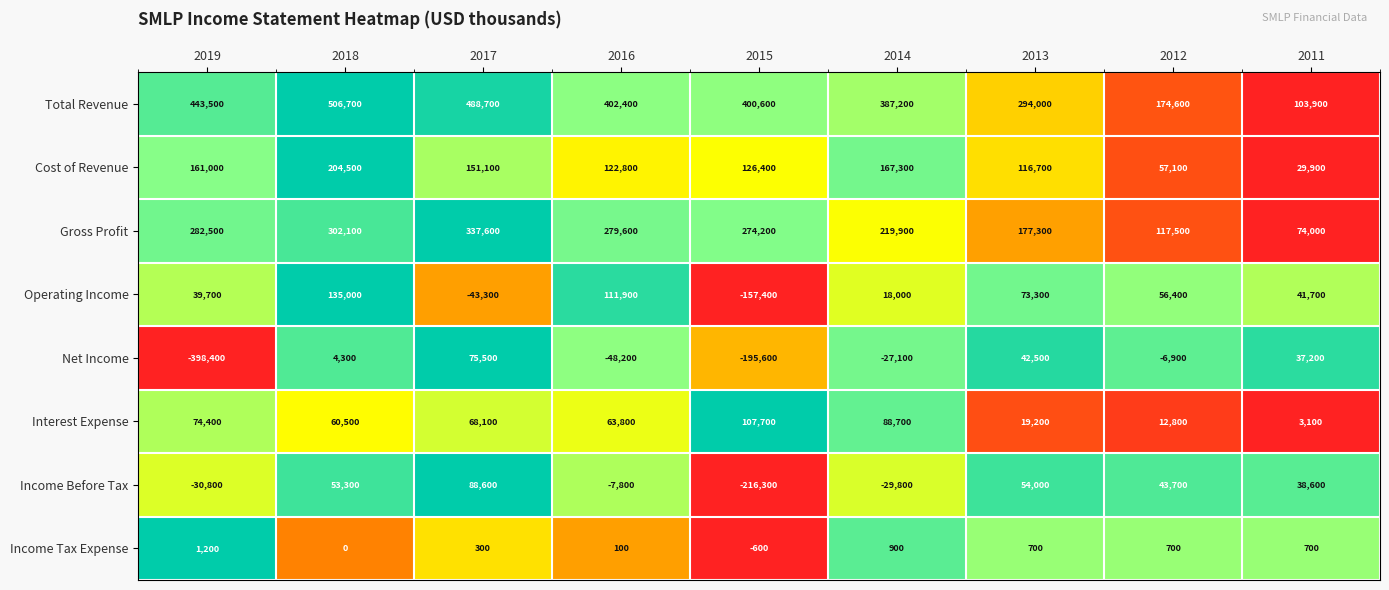

What is the total value across all series at 2011?

329100